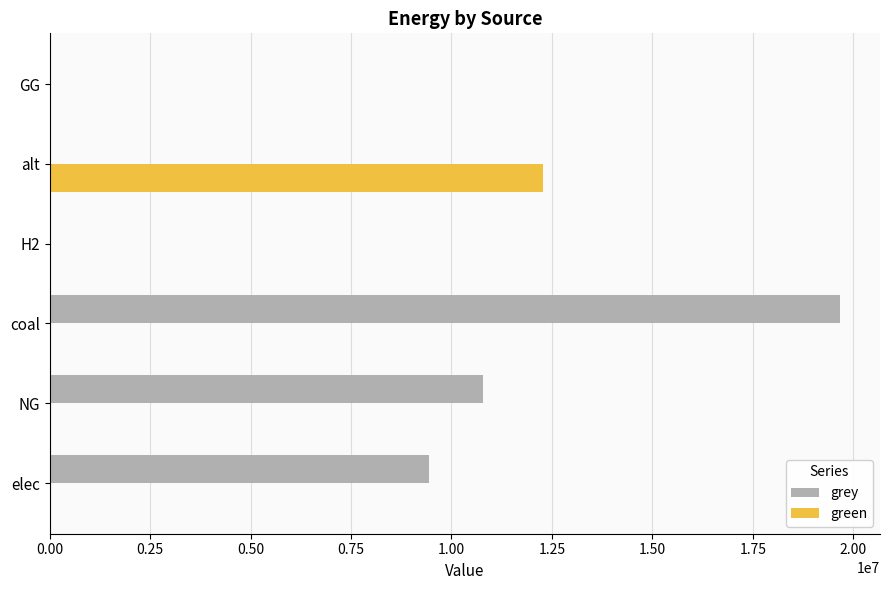

Is it true that green equals 0.0 at GG?

True